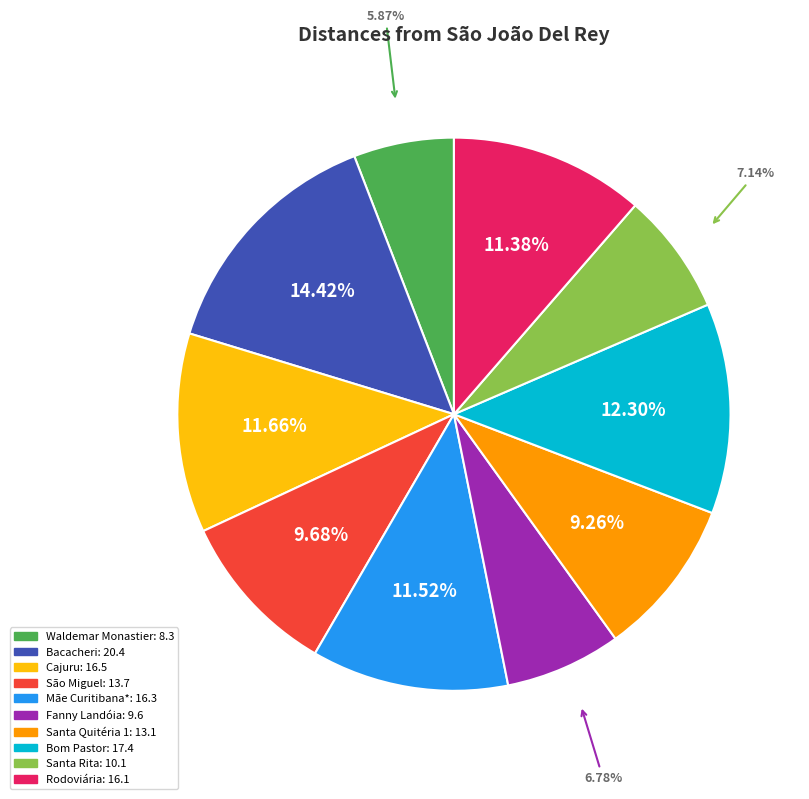

To the nearest percent, what portion does Bom Pastor represent?

12%